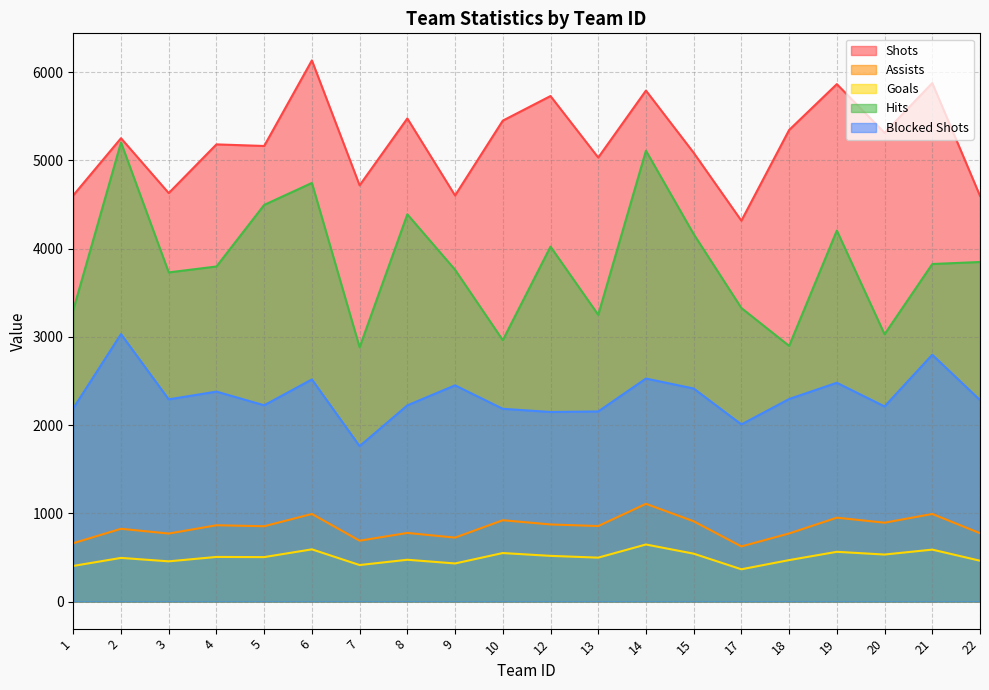

True or false: Hits and Blocked Shots intersect in this chart.

False